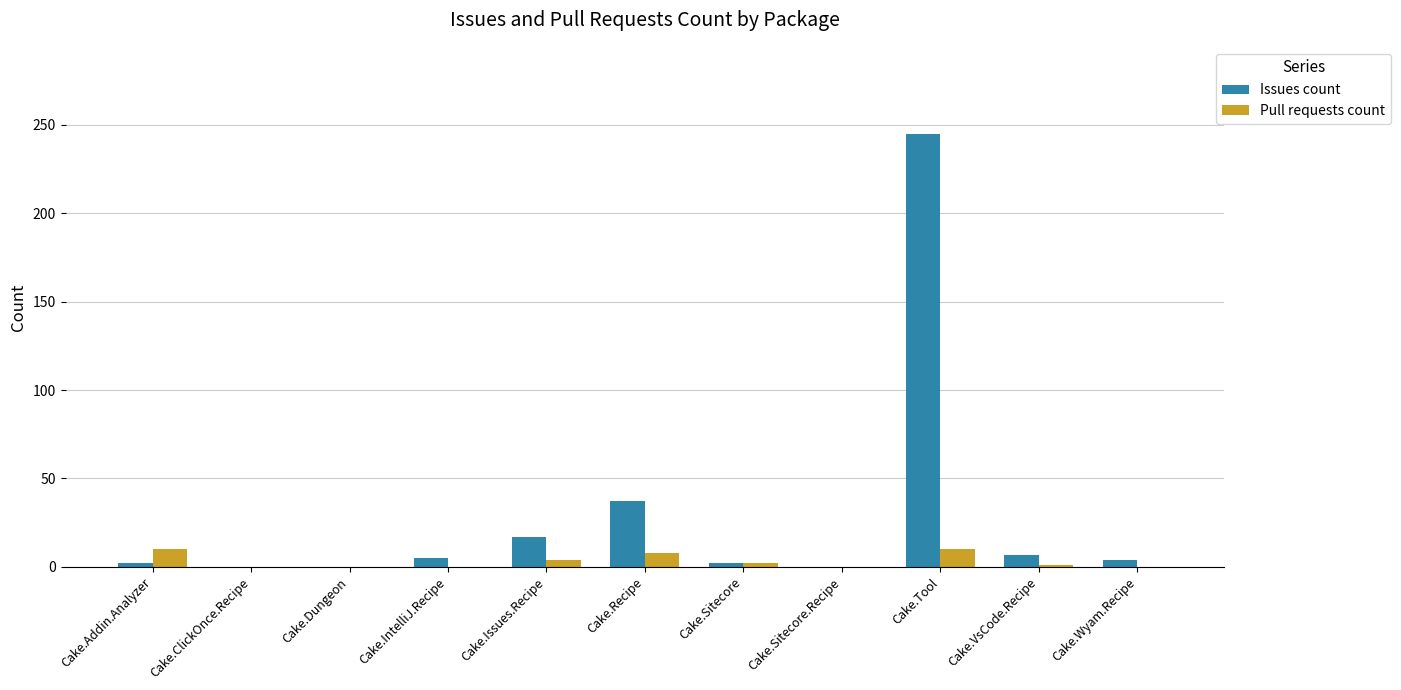

What are all the series names shown in the legend?

Issues count, Pull requests count